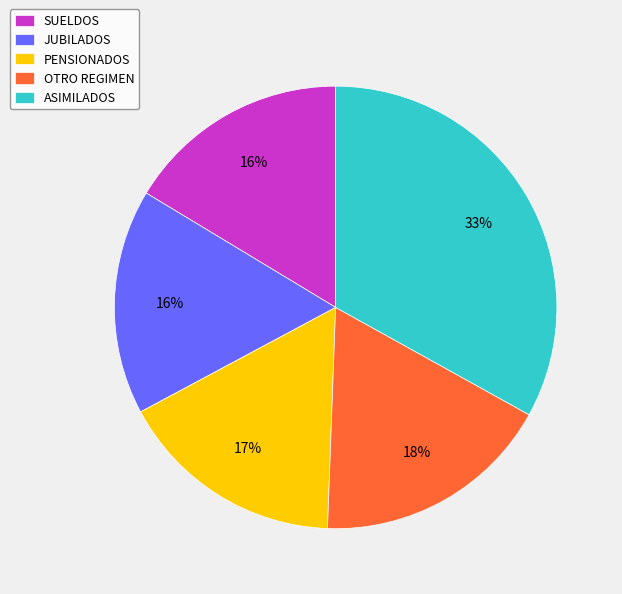

Count the number of slices in the pie.

5